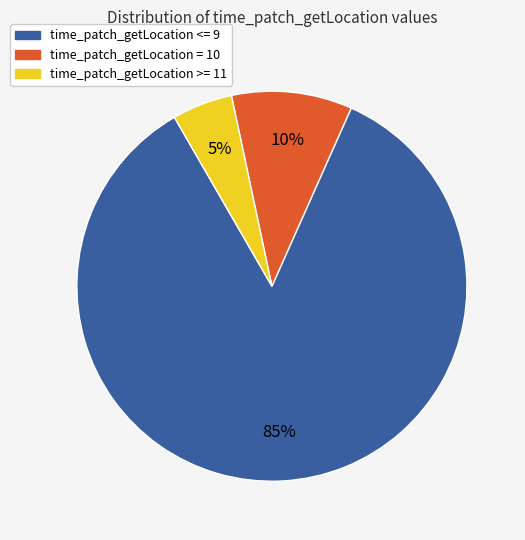

How many segments does this pie chart have?

3